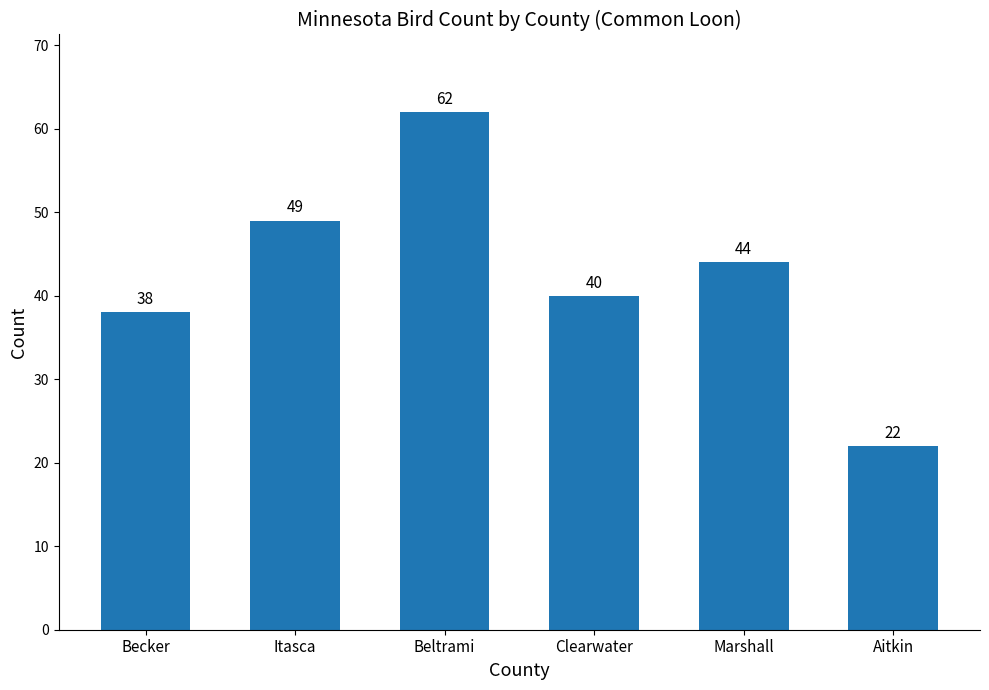

At which category does the chart reach its minimum across all series?

Aitkin